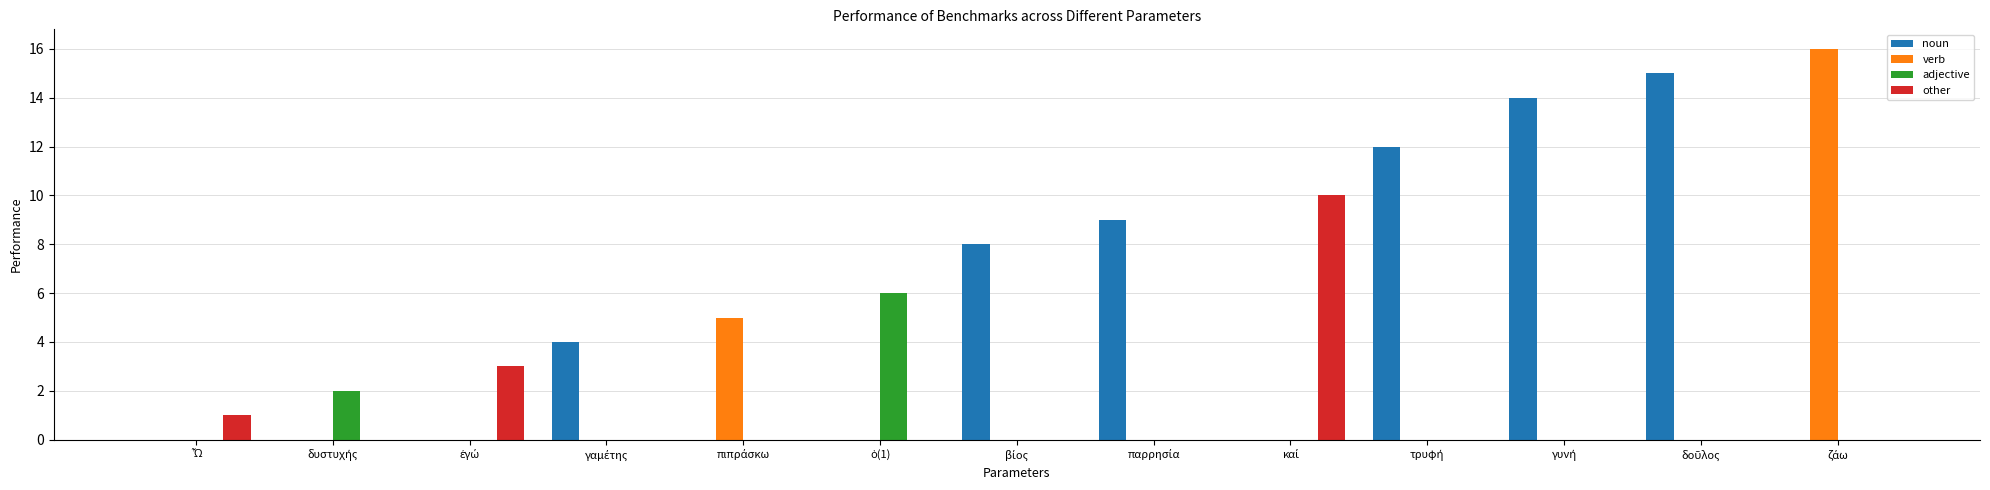

How many groups of bars are there?

13